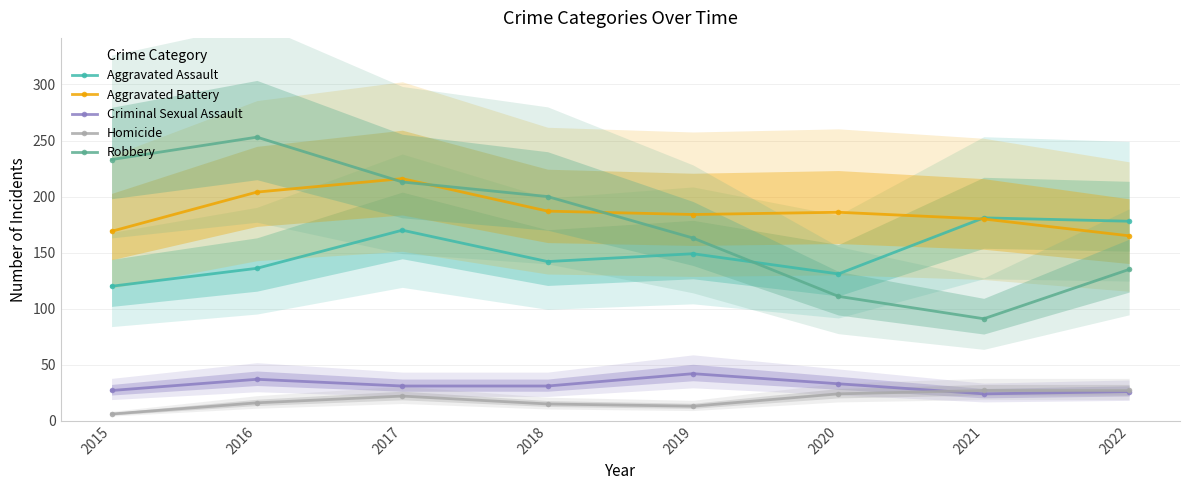

True or false: Aggravated Battery and Robbery intersect in this chart.

True